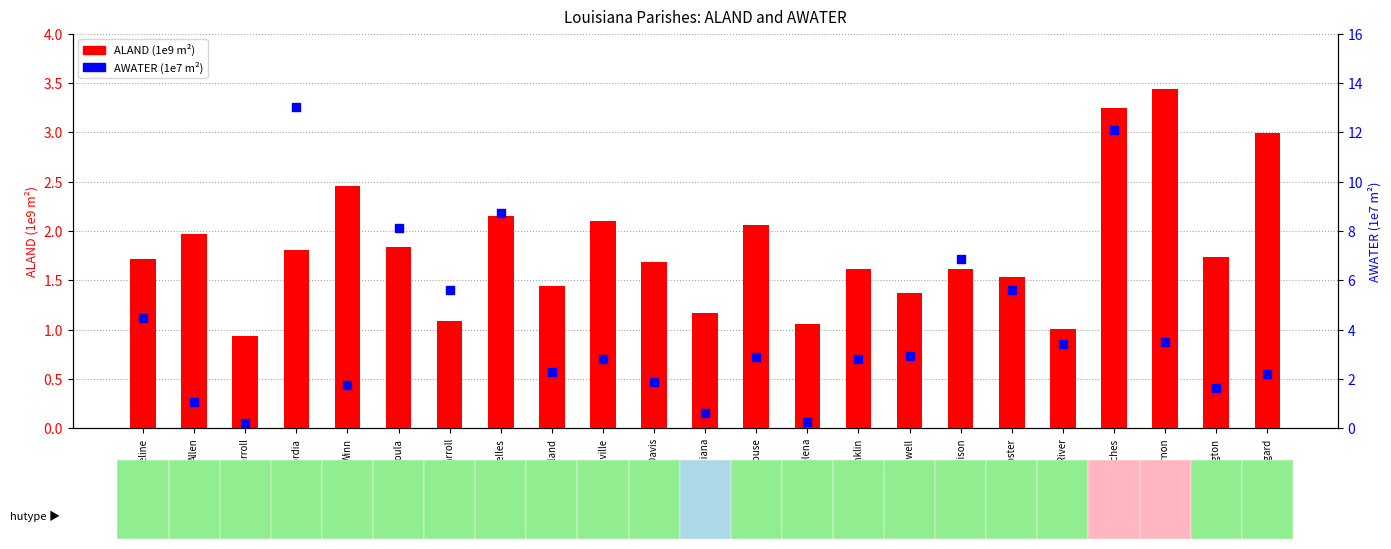

Is the value of ALAND (1e9 m²) at St. Helena greater than the value of AWATER (1e7 m²) at Bienville?

No